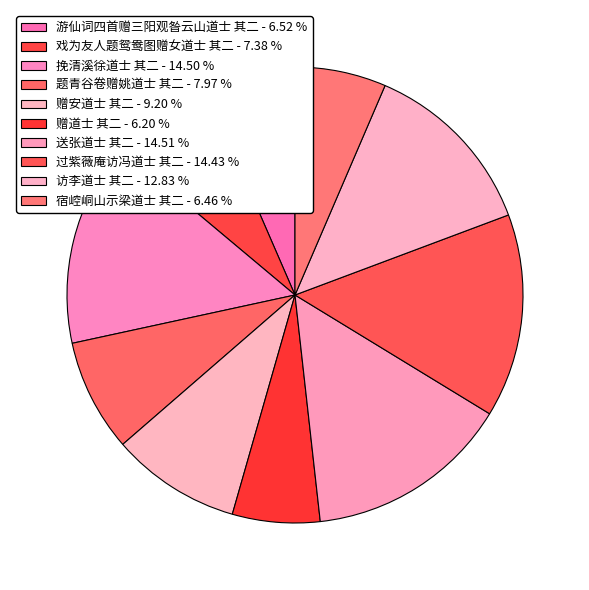

What percentage is the 送张道士 其二 slice, to the nearest percent?

15%